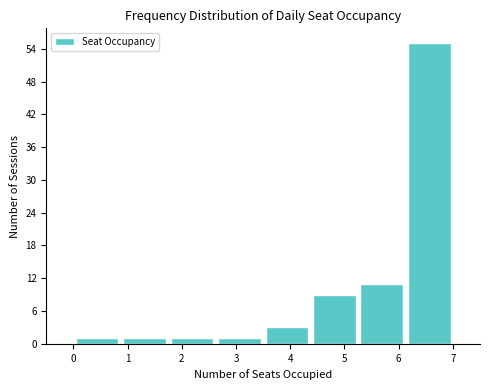

Reading left to right, list every bar in this chart as the range it spans on the x-axis followed by its height. Neither the bar edges nor the heights are printed on the chart, so give them approximately, as read against the axes.

0.0 to 0.9: 1
0.9 to 1.8: 1
1.8 to 2.6: 1
2.6 to 3.5: 1
3.5 to 4.4: 3
4.4 to 5.3: 9
5.3 to 6.1: 11
6.1 to 7.0: 55